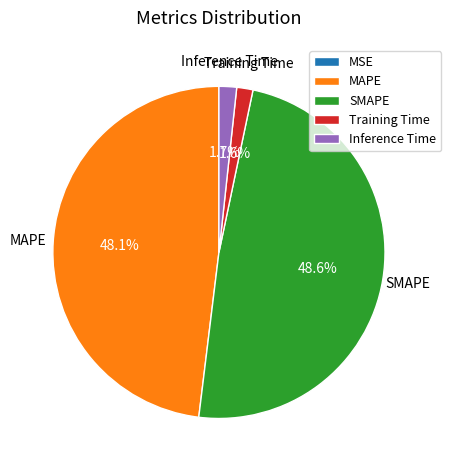

The MAPE slice represents 61% of the pie. True or false?

False